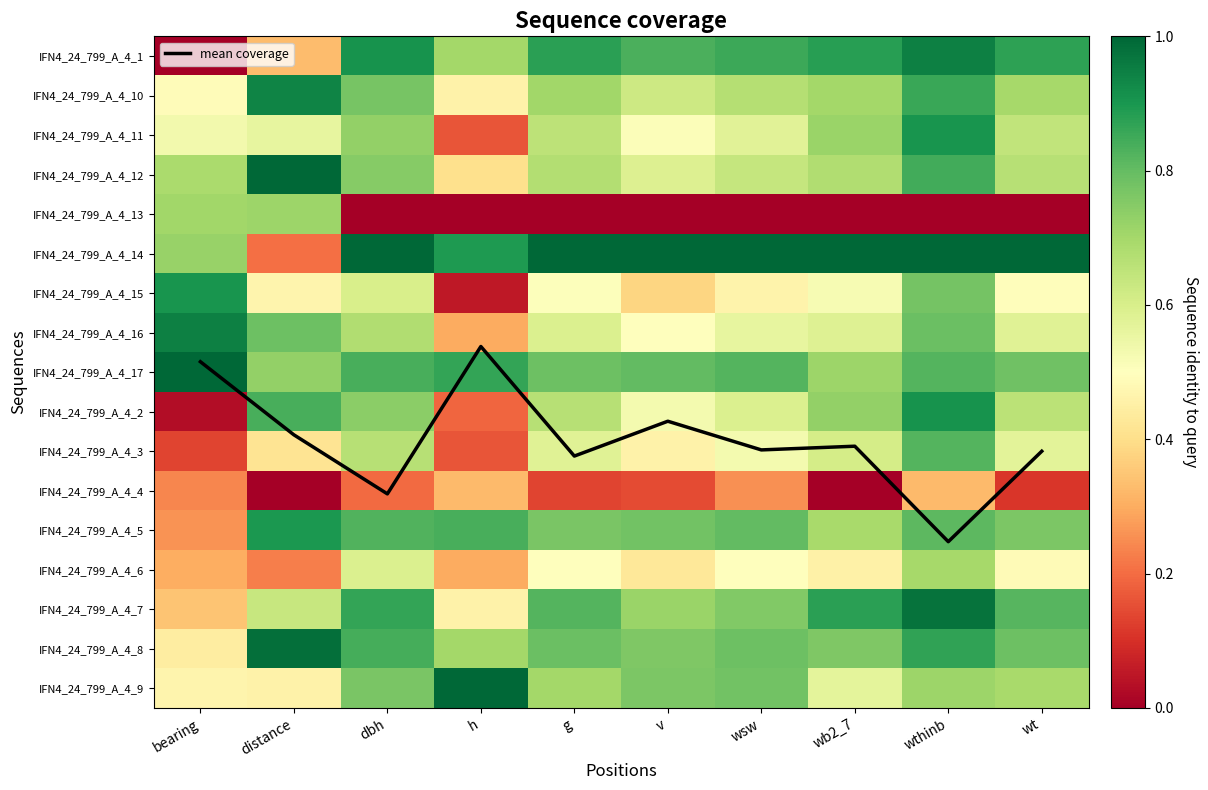

At which label does IFN4_24_799_A_4_5 reach its peak?

distance